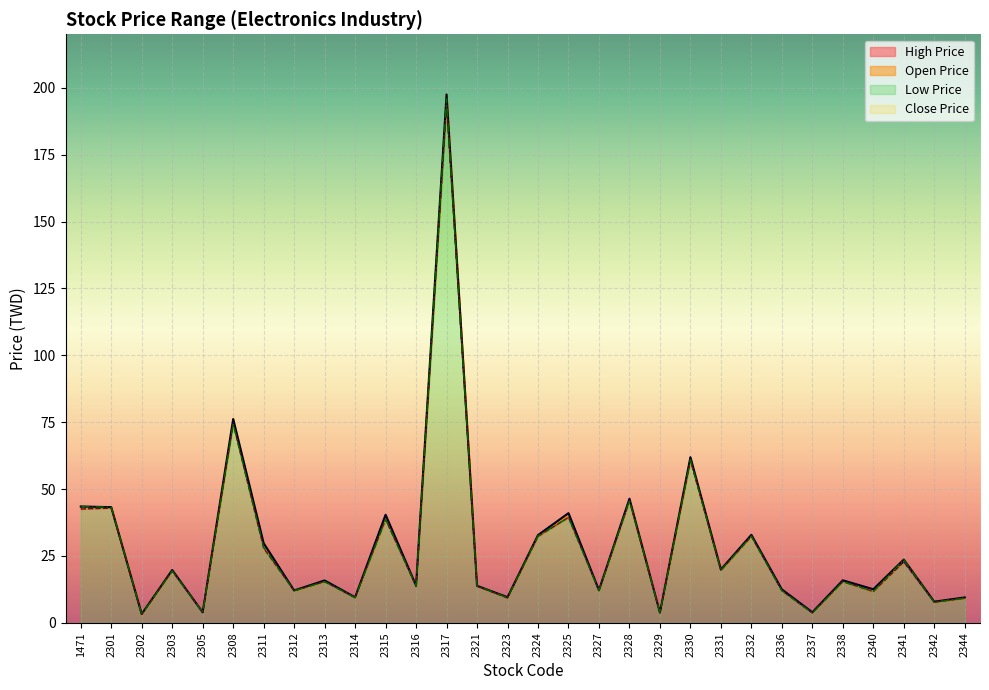

Reading left to right, what are all the values shown in this chart?

Close Price: 1471=43.1	2301=43.1	2302=3.2	2303=19.7	2305=3.9	2308=75.3	2311=29.4	2312=12.1	2313=15.7	2314=9.5	2315=40.4	2316=13.7	2317=196.0	2321=13.8	2323=9.6	2324=32.8	2325=41.0	2327=12.2	2328=46.3	2329=3.8	2330=61.9	2331=19.8	2332=32.9	2336=12.2	2337=3.9	2338=15.8	2340=12.6	2341=22.9	2342=7.8	2344=9.4
Open Price: 1471=43.5	2301=43.2	2302=3.2	2303=19.4	2305=3.9	2308=74.5	2311=28.2	2312=12.0	2313=15.4	2314=9.4	2315=38.7	2316=13.8	2317=196.0	2321=13.8	2323=9.4	2324=32.5	2325=39.4	2327=12.1	2328=45.9	2329=3.8	2330=61.0	2331=19.7	2332=32.5	2336=12.1	2337=3.7	2338=15.4	2340=11.8	2341=23.6	2342=7.8	2344=9.2
High Price: 1471=43.5	2301=43.2	2302=3.3	2303=19.8	2305=3.9	2308=76.2	2311=29.8	2312=12.1	2313=15.8	2314=9.6	2315=40.4	2316=13.9	2317=197.5	2321=13.8	2323=9.6	2324=32.8	2325=41.0	2327=12.2	2328=46.4	2329=3.8	2330=61.9	2331=19.9	2332=32.9	2336=12.5	2337=4.0	2338=15.9	2340=12.6	2341=23.6	2342=7.9	2344=9.5
Low Price: 1471=42.5	2301=42.9	2302=3.2	2303=19.4	2305=3.9	2308=74.4	2311=27.9	2312=11.9	2313=15.4	2314=9.4	2315=38.7	2316=13.7	2317=193.5	2321=13.7	2323=9.3	2324=32.3	2325=39.4	2327=12.1	2328=45.6	2329=3.8	2330=60.7	2331=19.6	2332=32.3	2336=12.0	2337=3.7	2338=15.4	2340=11.7	2341=22.8	2342=7.7	2344=9.2